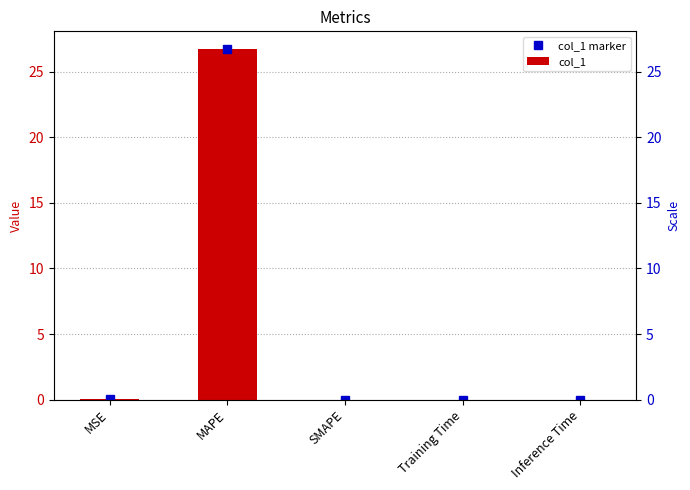

Count the number of categories in the chart.

5